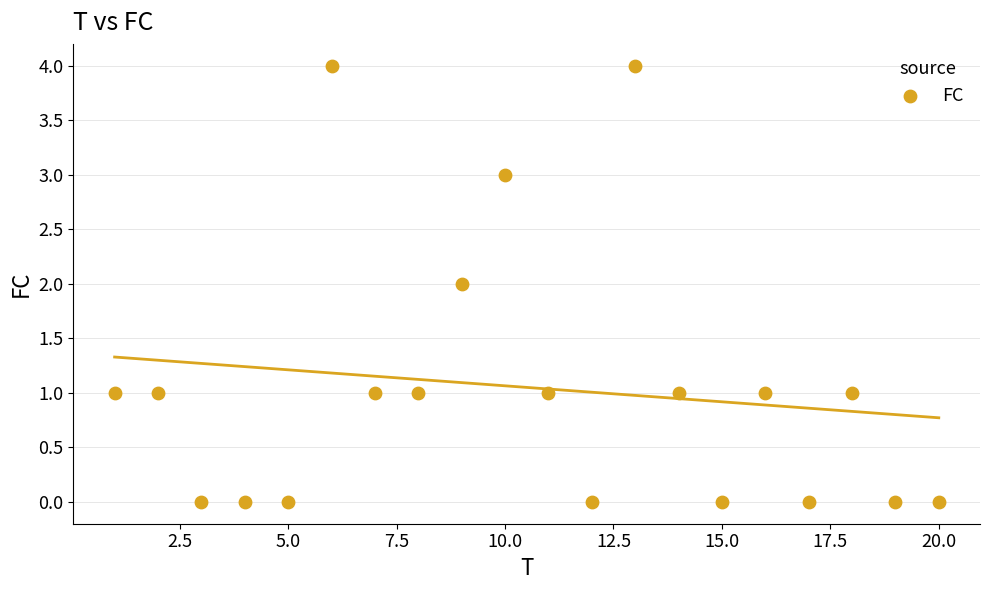

What is the range of Y values (max minus min)?

4